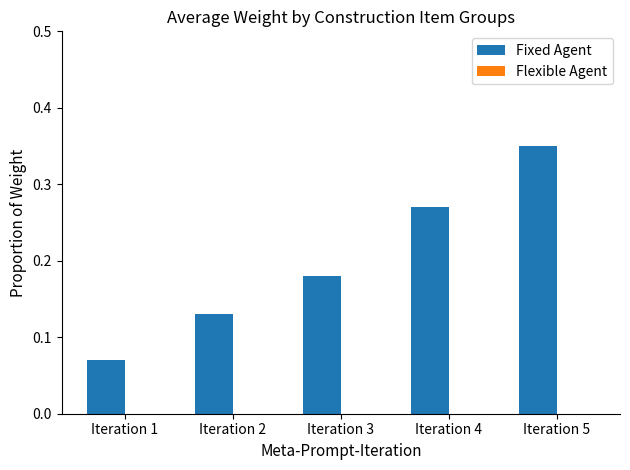

At which category does the chart reach its minimum across all series?

Iteration 1